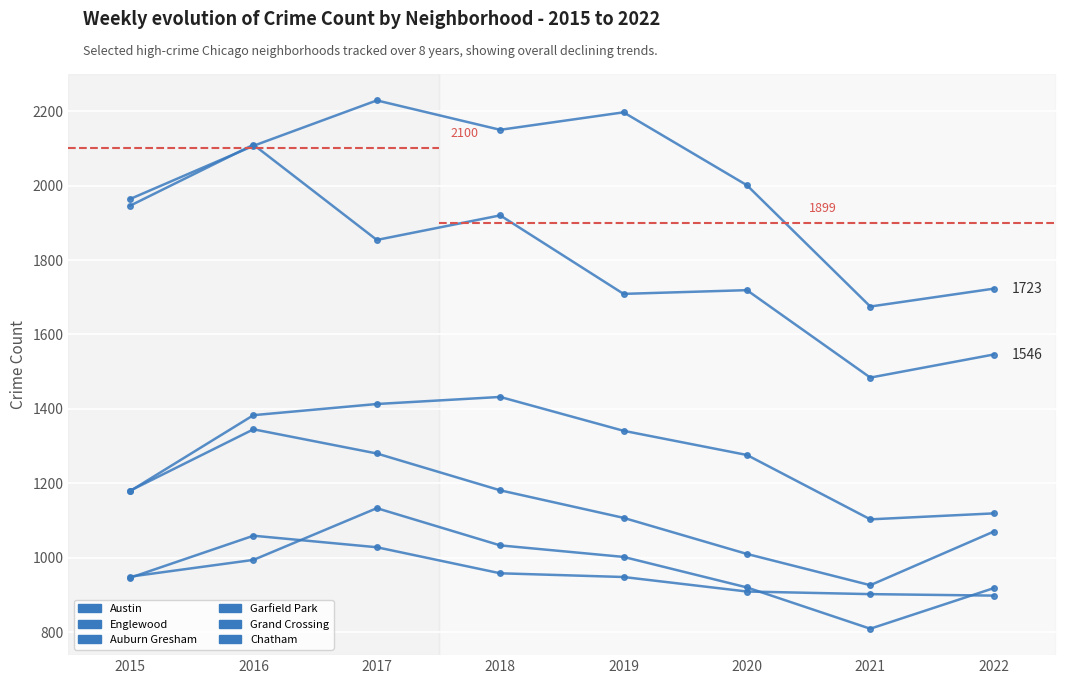

What is the difference between the highest and lowest values at 2021?

866